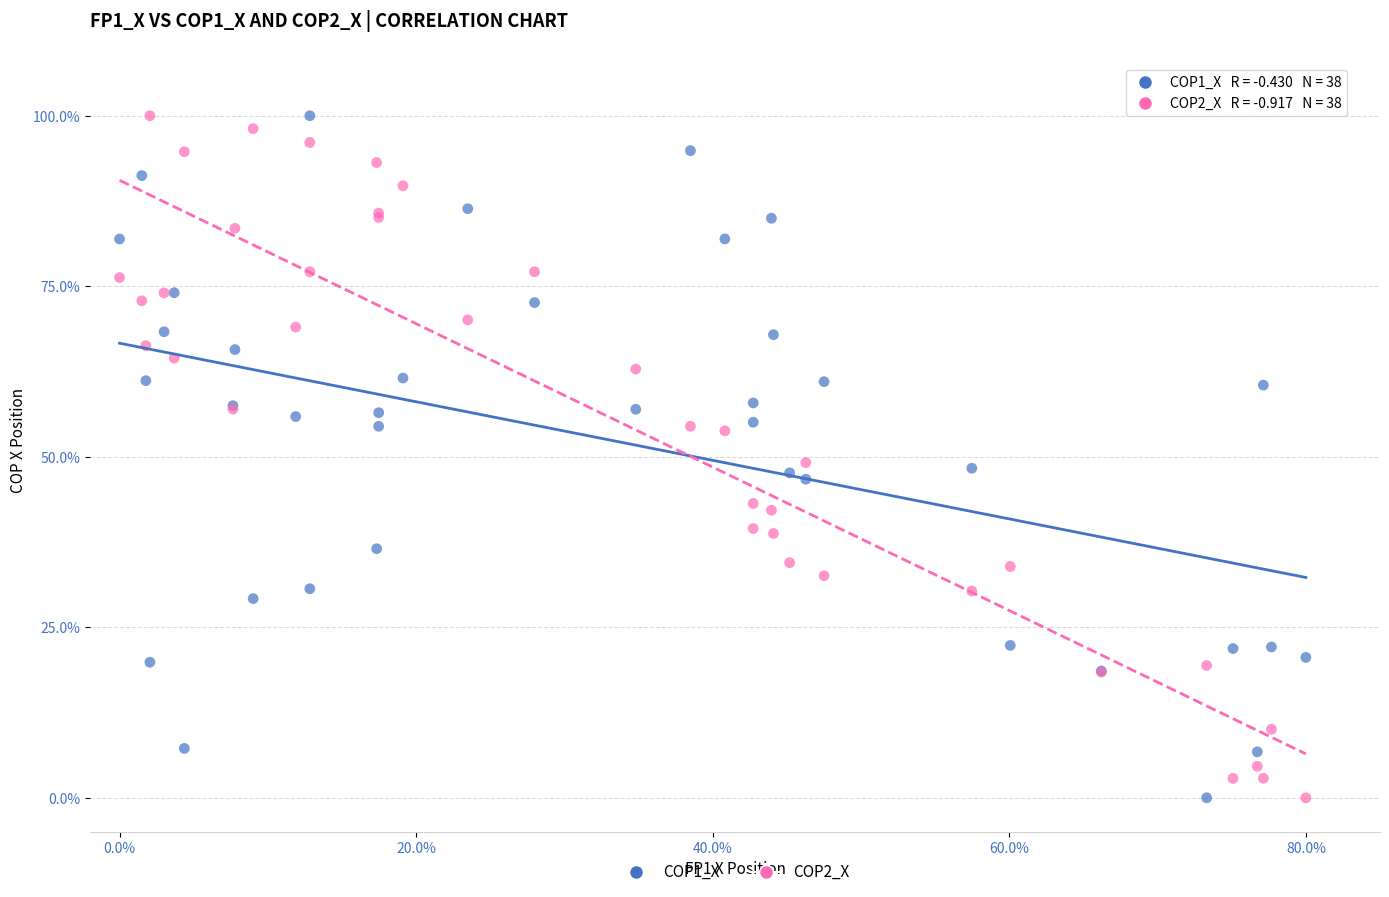

What is the X range (max minus min) for the scatter plot?

80.0